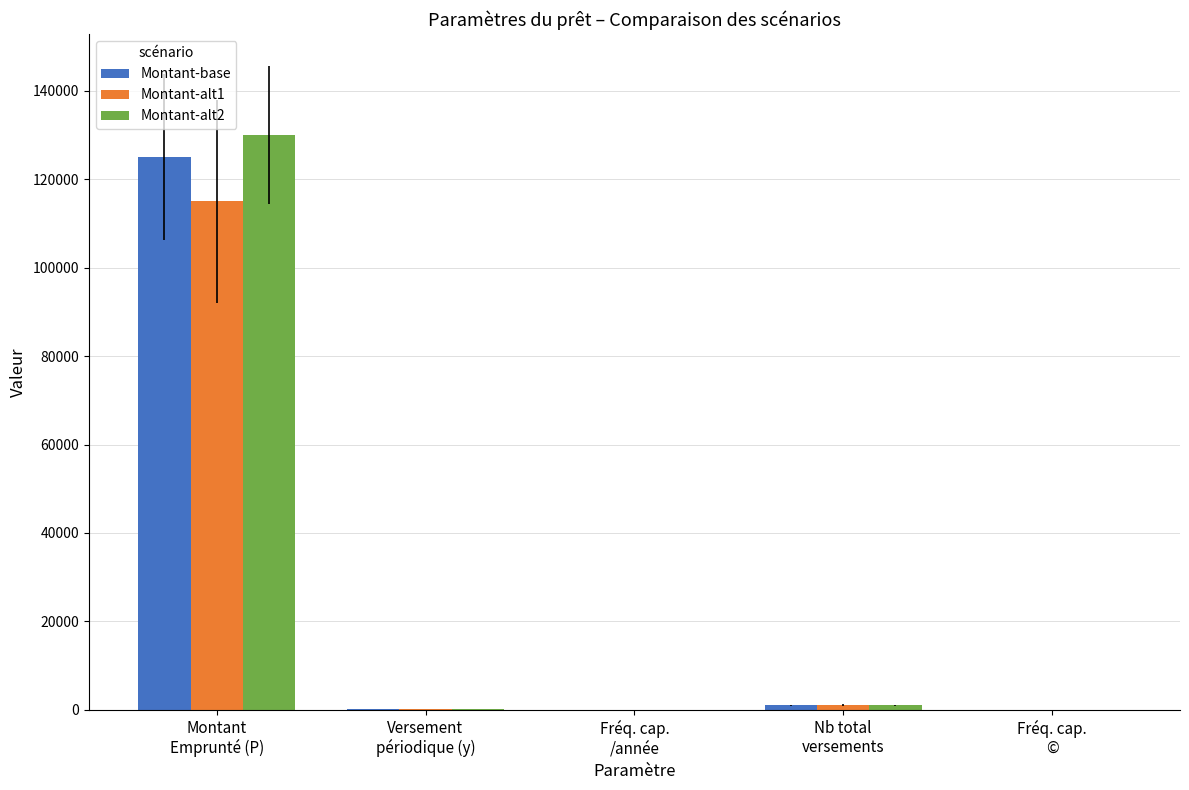

What is the greatest value displayed?

130000.0